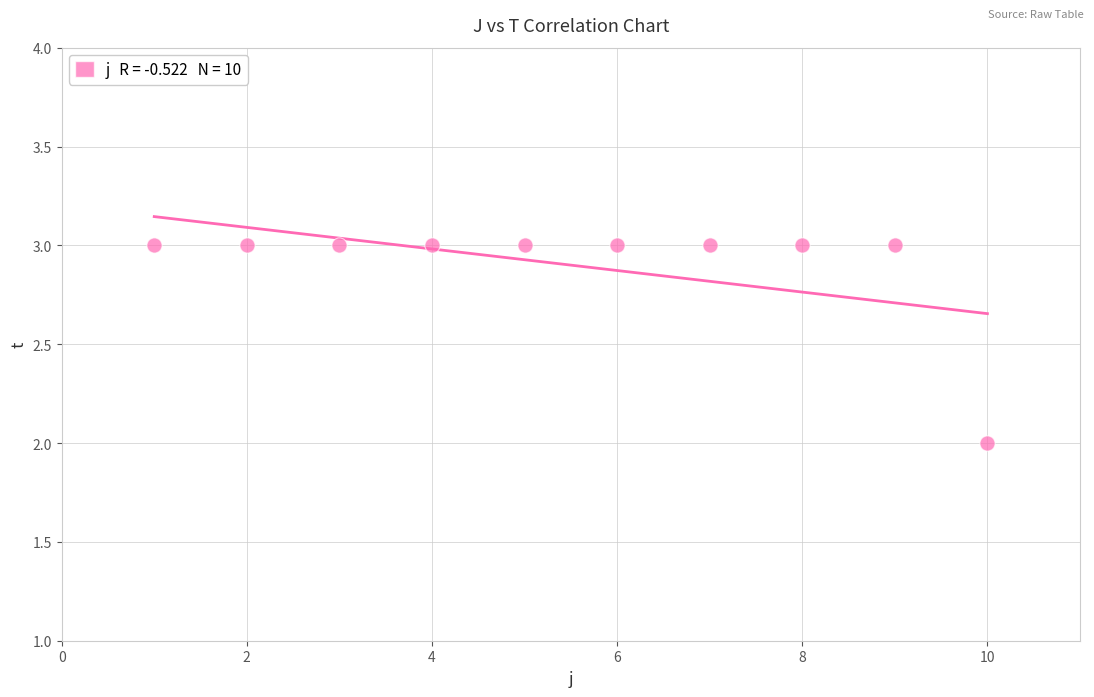

What is the range of X values (max minus min)?

9